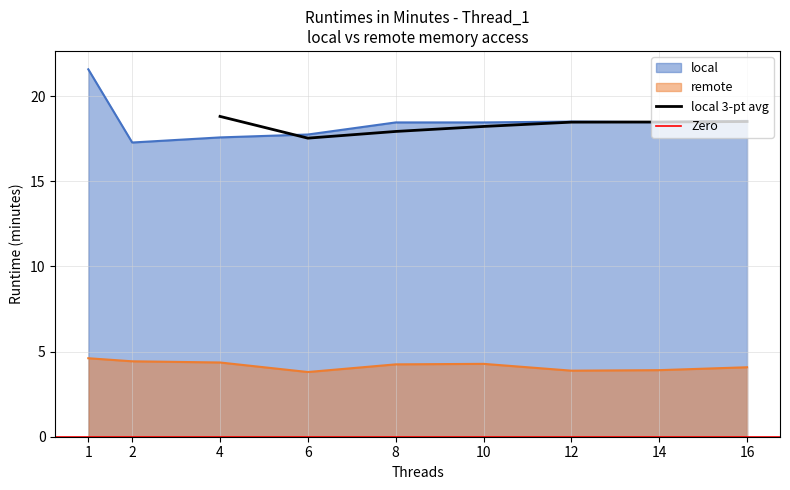

Which series has the largest range (max minus min)?

local